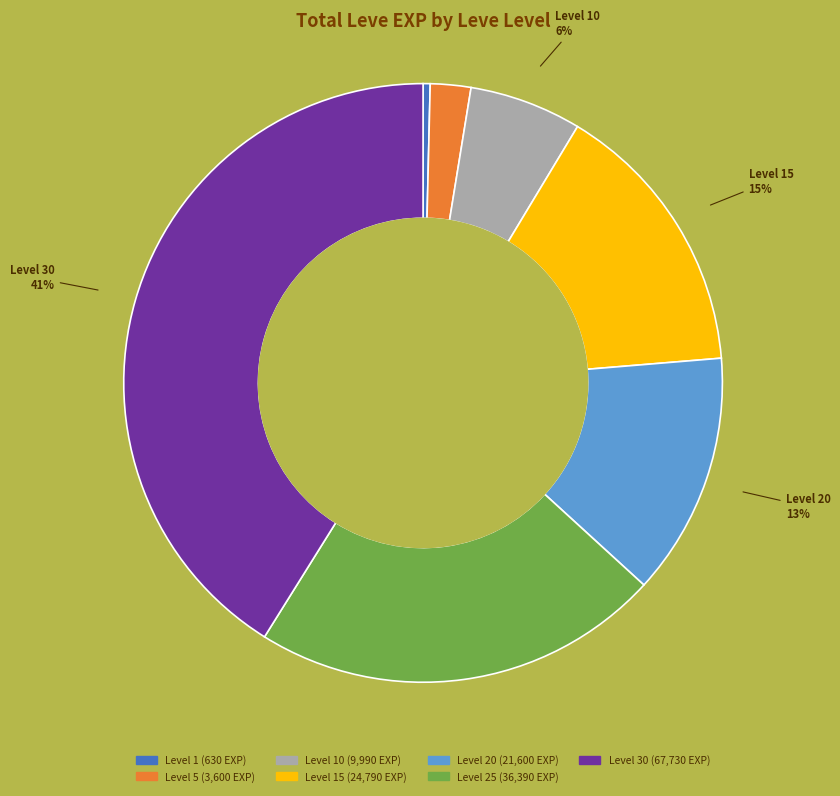

To the nearest percent, what is the difference between the largest and smallest slice percentages?

41%